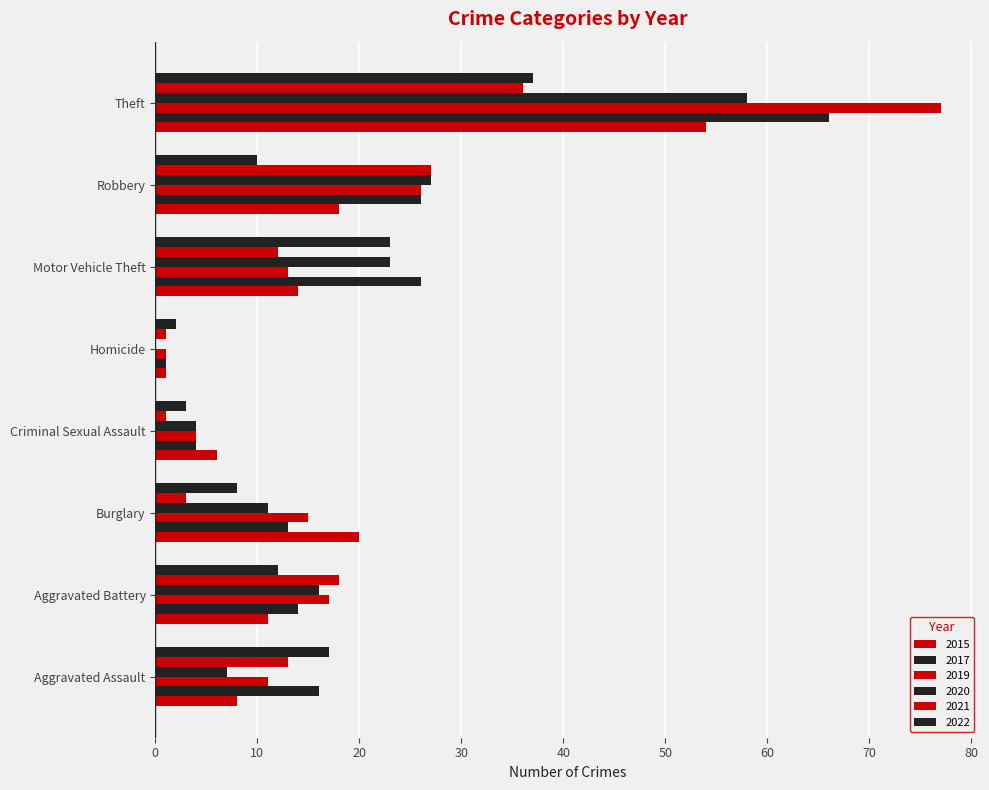

Which series has the largest total across all categories?

2017